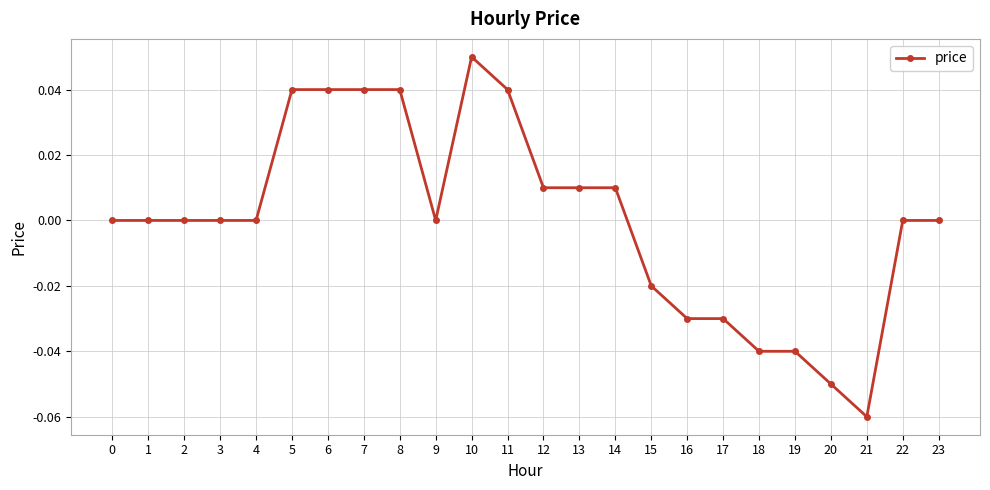

Which category has the lowest value across all series?

21